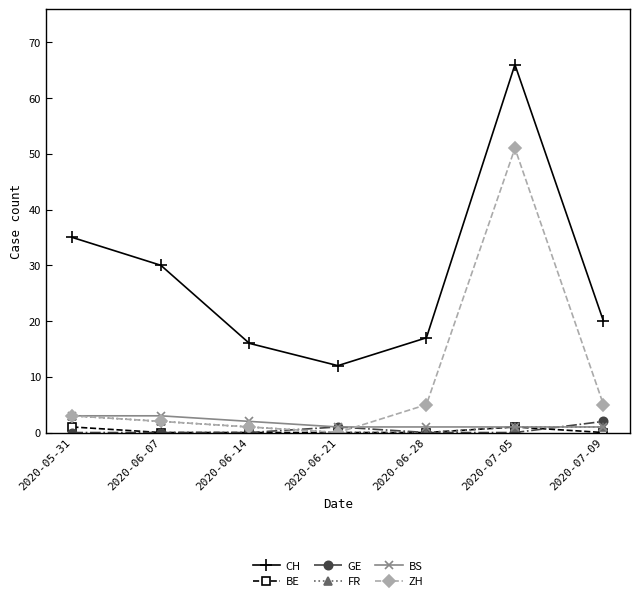

What are all the series names shown in the legend?

CH, BE, GE, FR, BS, ZH